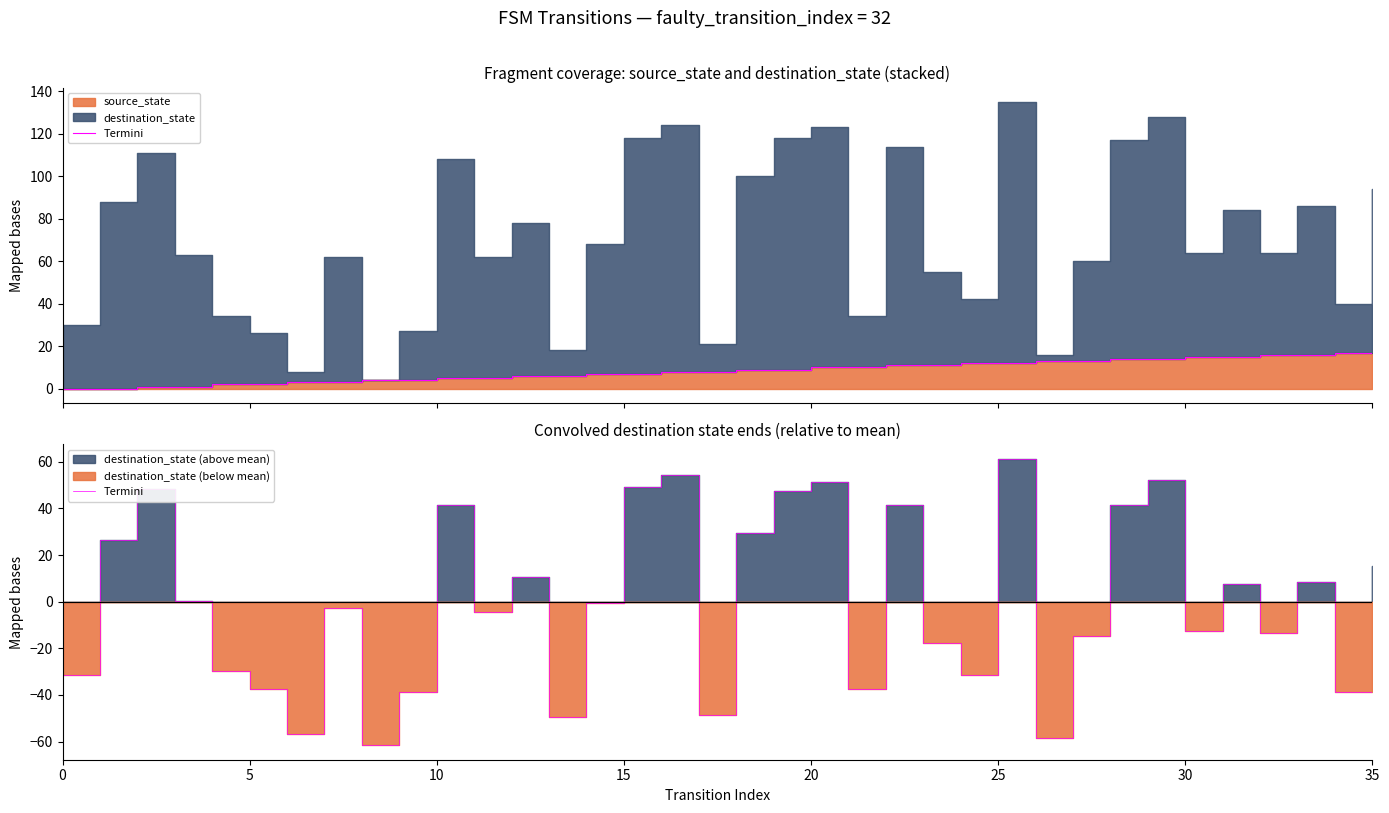

True or false: the data has more than 0 interior local peaks.

True